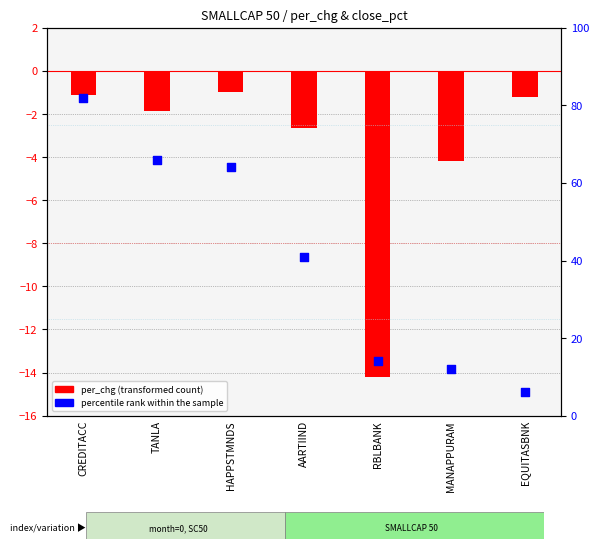

What are all the series names shown in the legend?

per_chg (transformed count), percentile rank within the sample